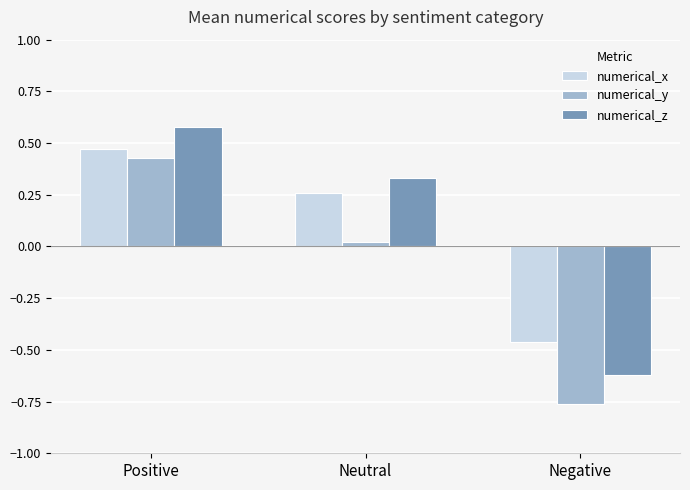

Which category has the lowest value in the numerical_y series?

Negative